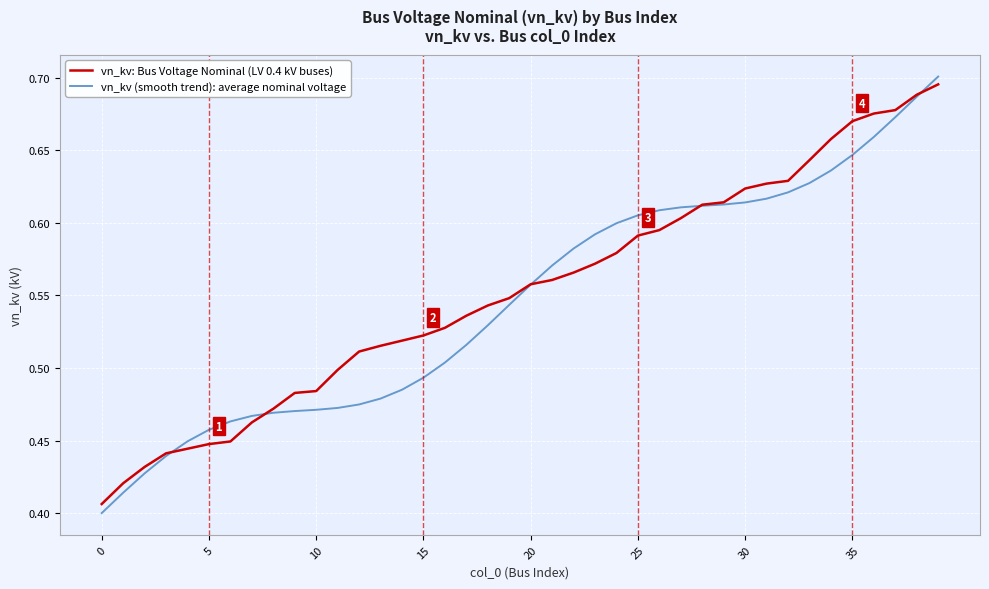

True or false: vn_kv (smooth trend): average nominal voltage and vn_kv: Bus Voltage Nominal (LV 0.4 kV buses) cross at least once.

True